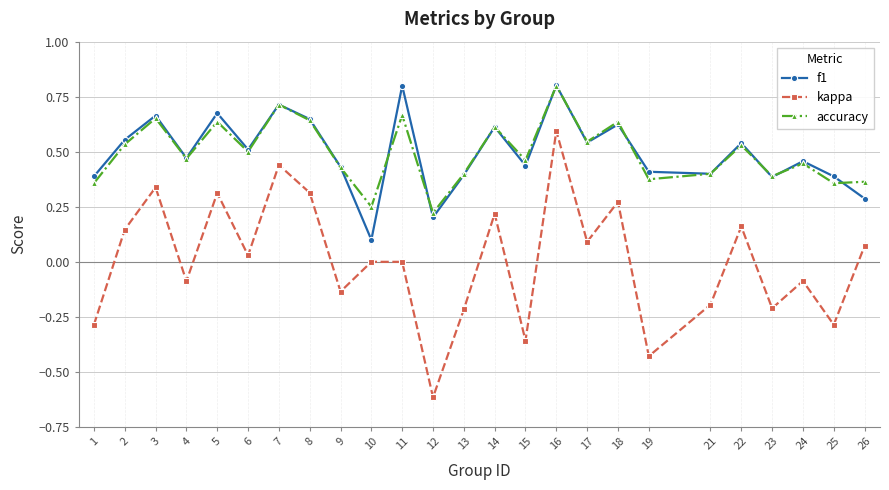

At which category is the sum across all series the highest?

16